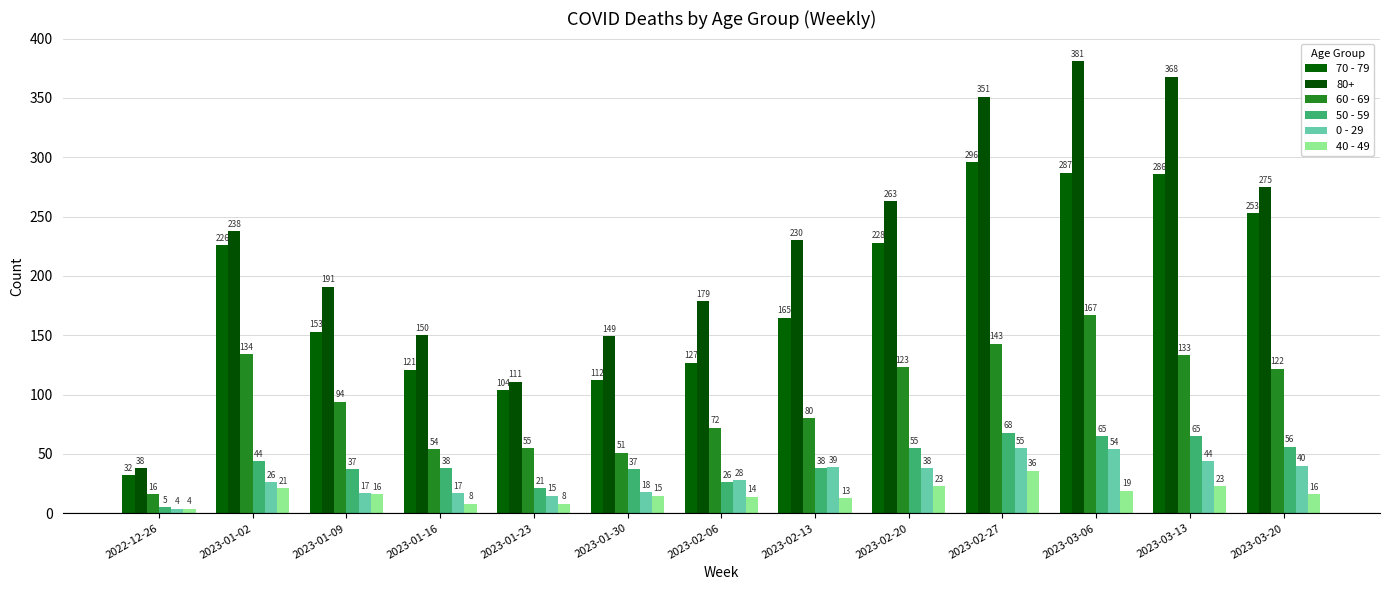

What position from the left is 2022-12-26?

1